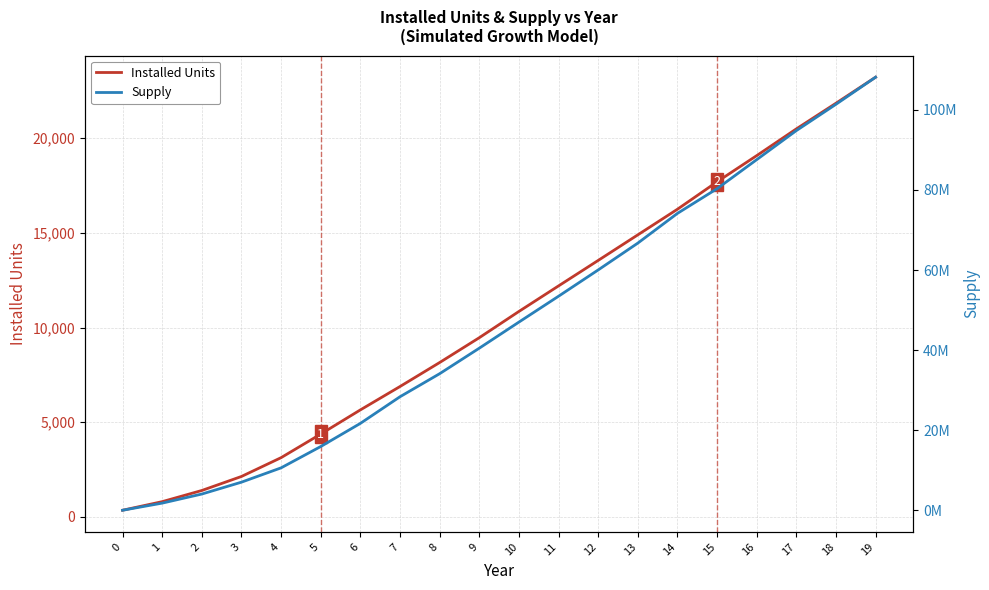

After their last crossing, which series has the higher values: Supply or Installed Units?

Supply